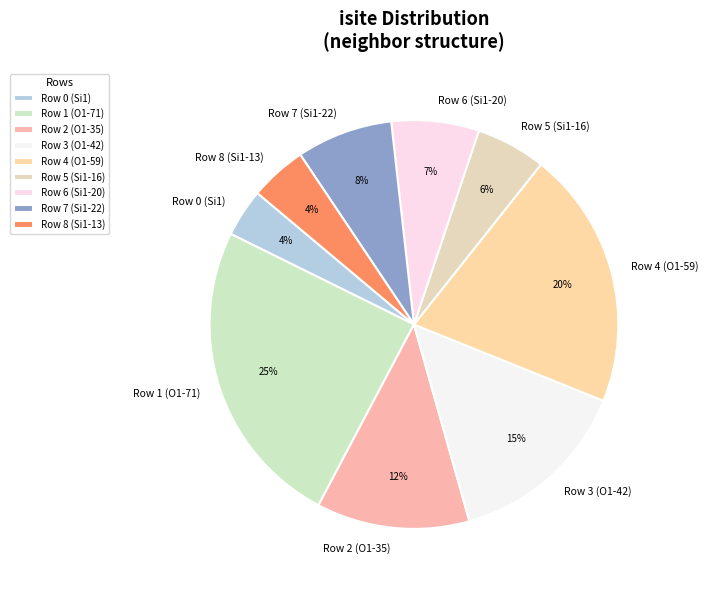

The Row 4 (O1-59) slice represents 15% of the pie. True or false?

False